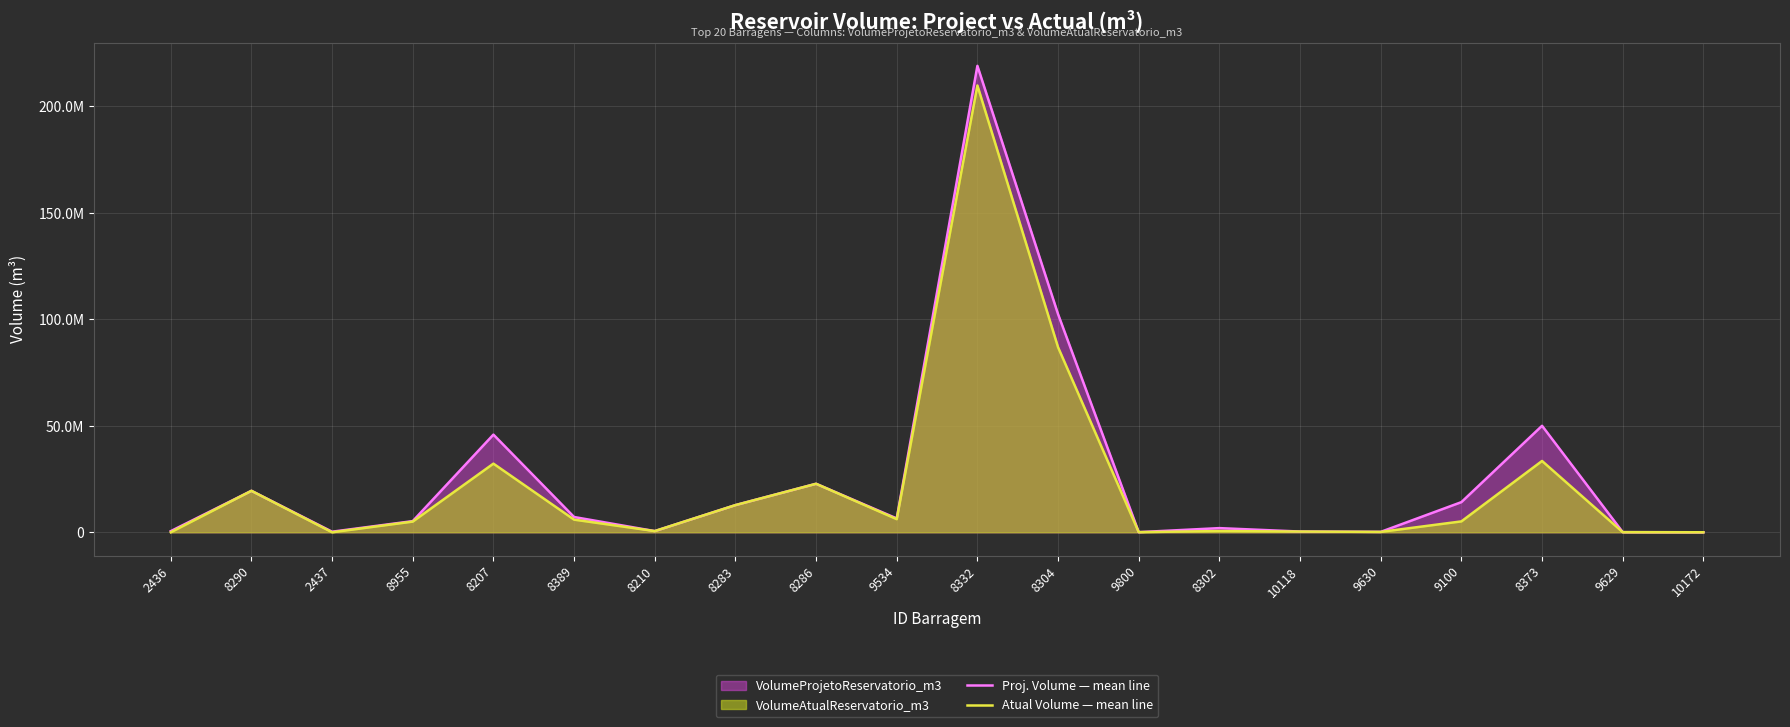

What position from the right is 2437?

18